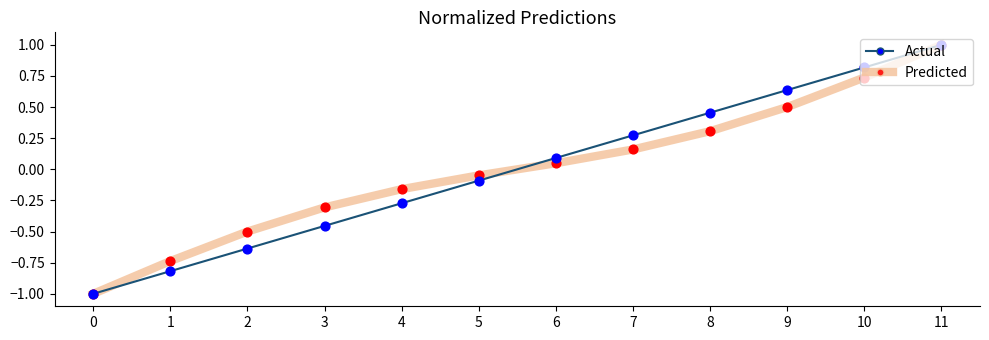

Which series changed the most between 1 and 7?

Actual